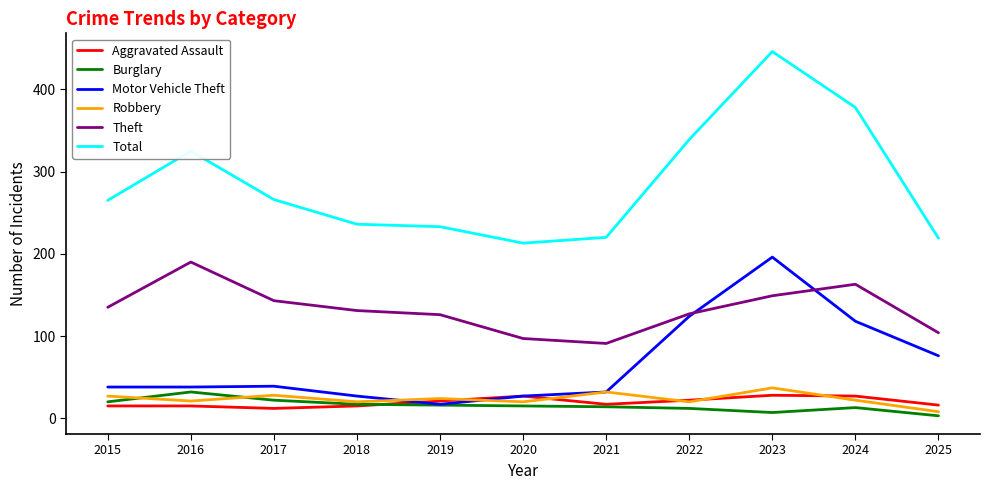

Where is the first local maximum for Total?

2016